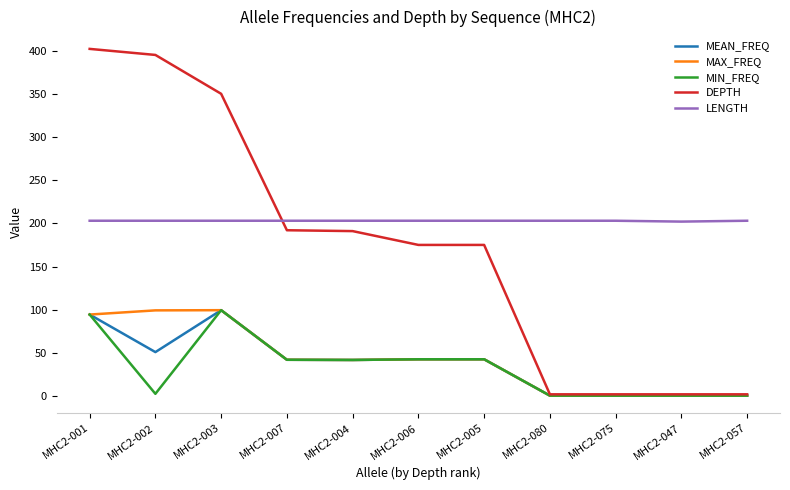

True or false: LENGTH and MAX_FREQ intersect in this chart.

False